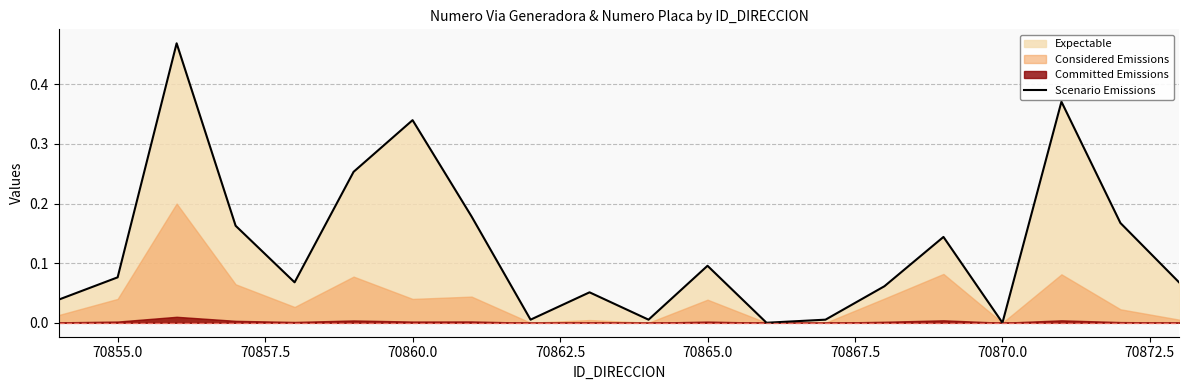

What is the label of the 19th point from the right?

70855.0